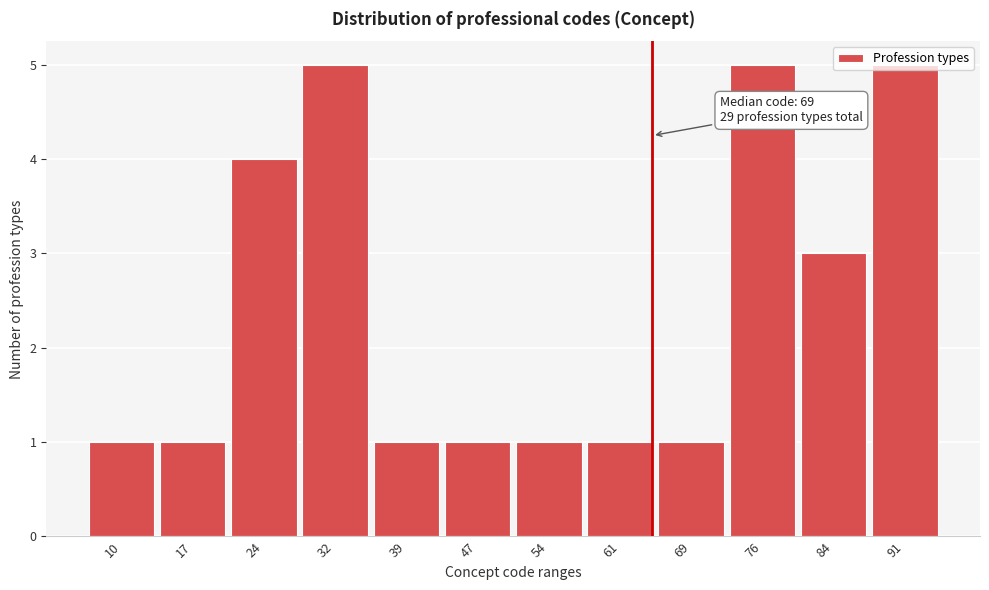

What is the difference between the second highest and second lowest values?

4